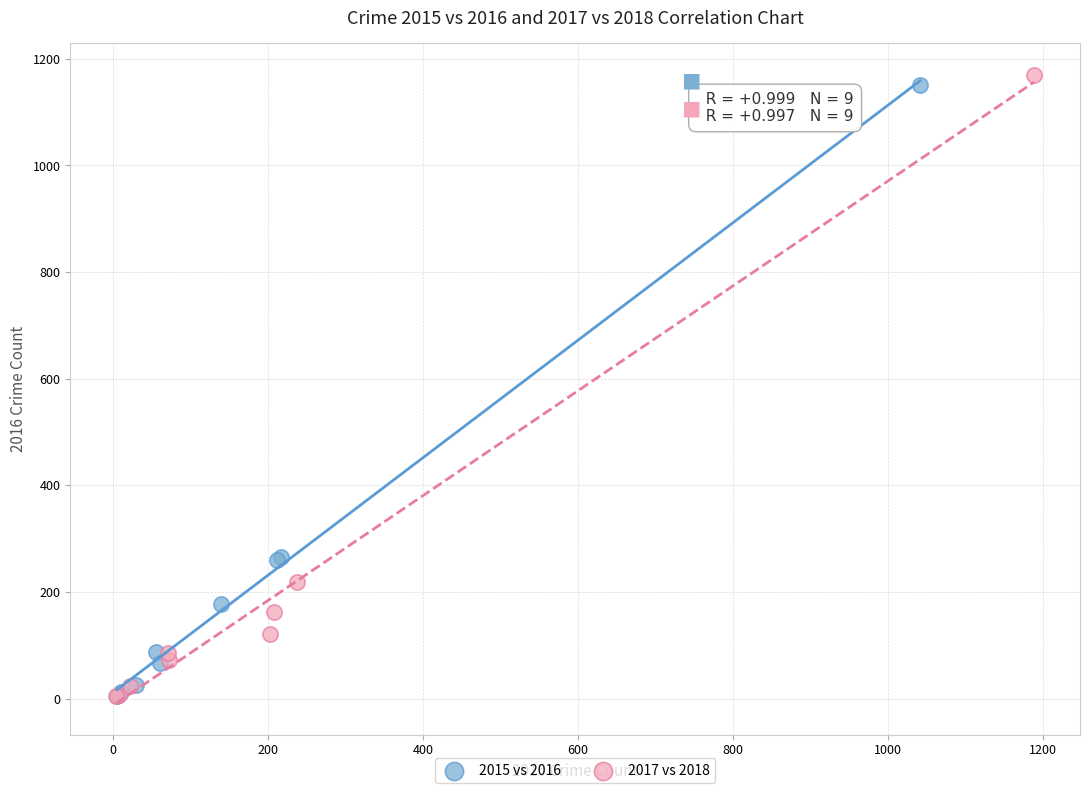

What are all the series names shown in the legend?

2015 vs 2016, 2017 vs 2018